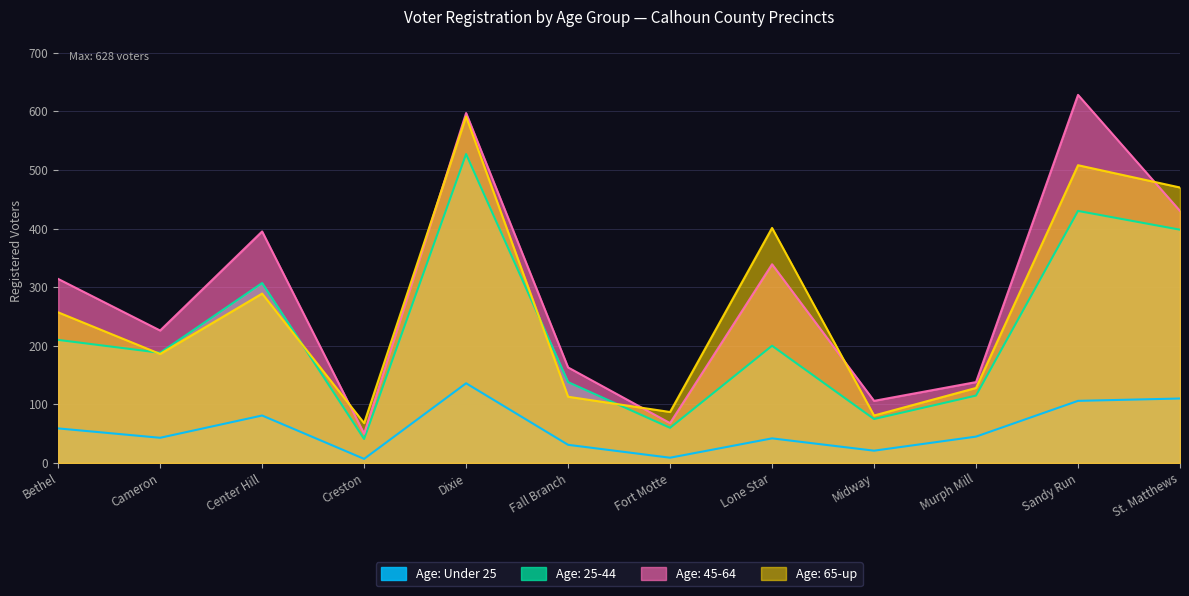

How many data points in Age: 45-64 are above 314?

5